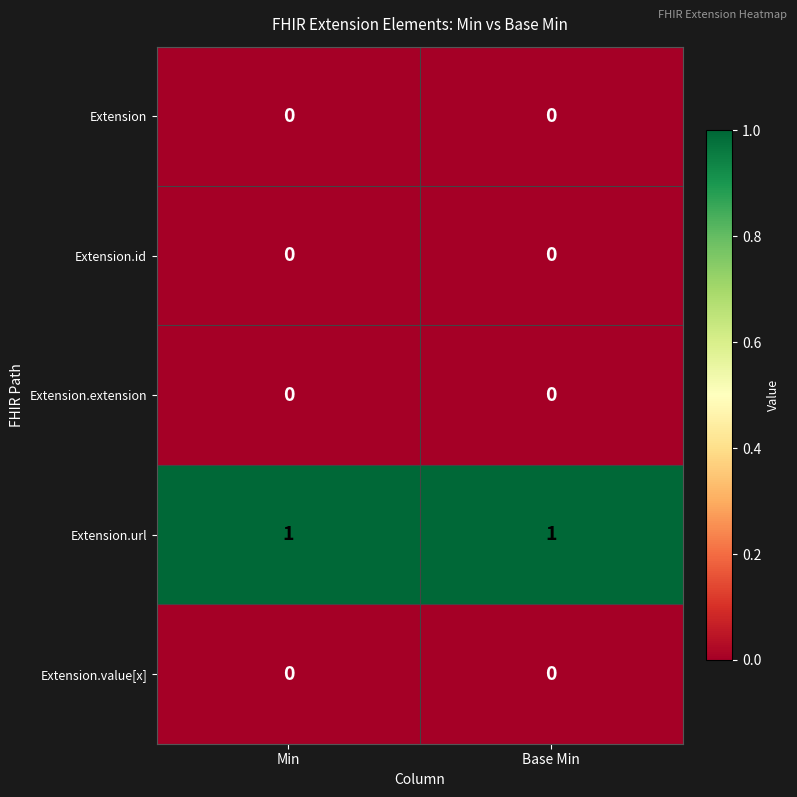

Reading left to right, transcribe all the data shown in this chart.

Extension: 0	0
Extension.id: 0	0
Extension.extension: 0	0
Extension.url: 1	1
Extension.value[x]: 0	0